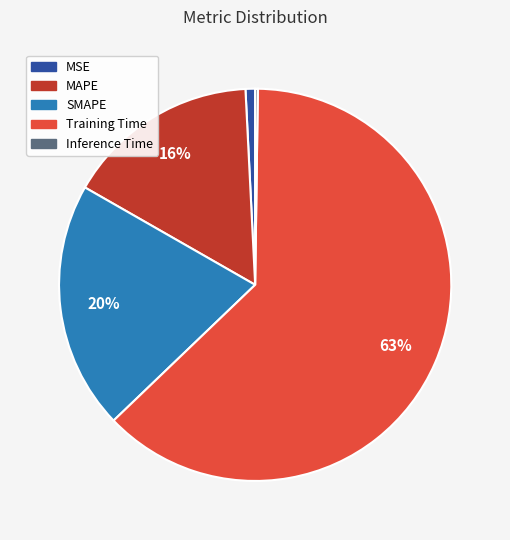

Is there a majority slice in this chart?

Yes